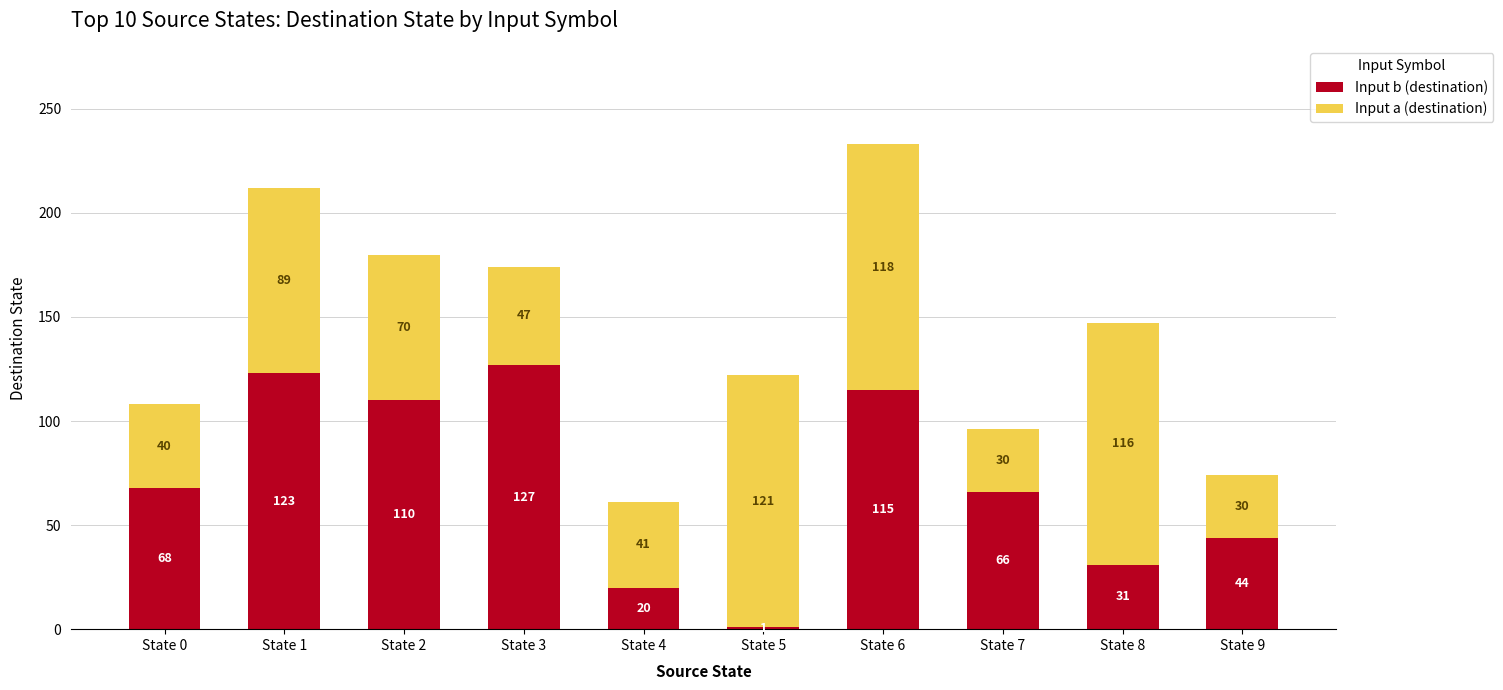

Read the Input b (destination) value at State 8, to the nearest 5.

30